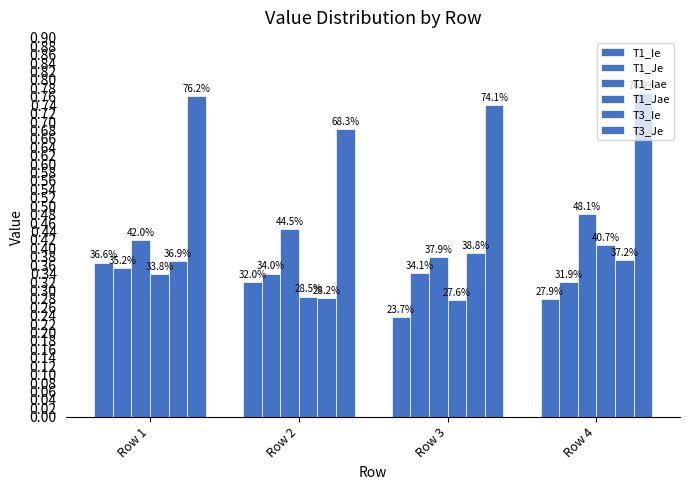

Count the T1_Ie values in the range 0 to 1.

4